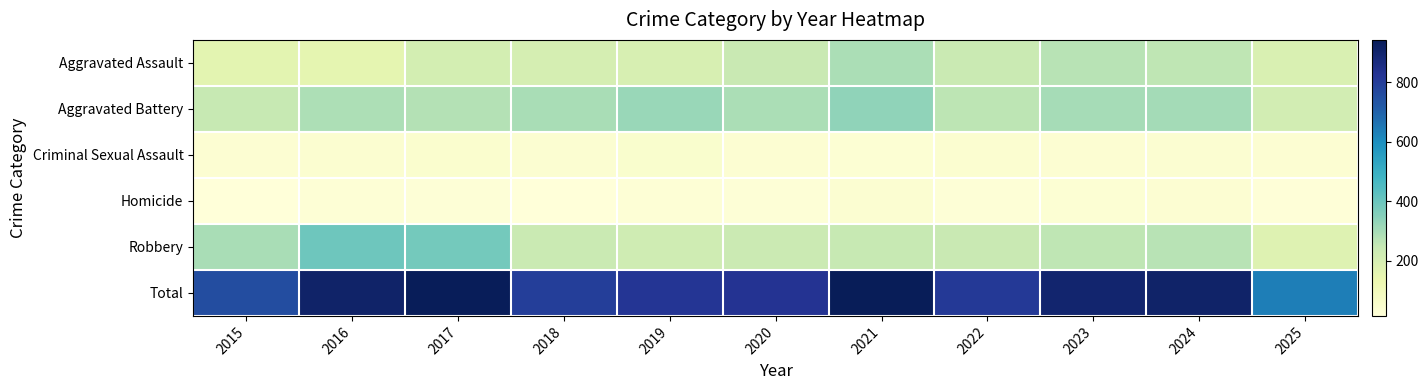

List the series in order of their peak value, lowest first.

Homicide, Criminal Sexual Assault, Aggravated Assault, Aggravated Battery, Robbery, Total